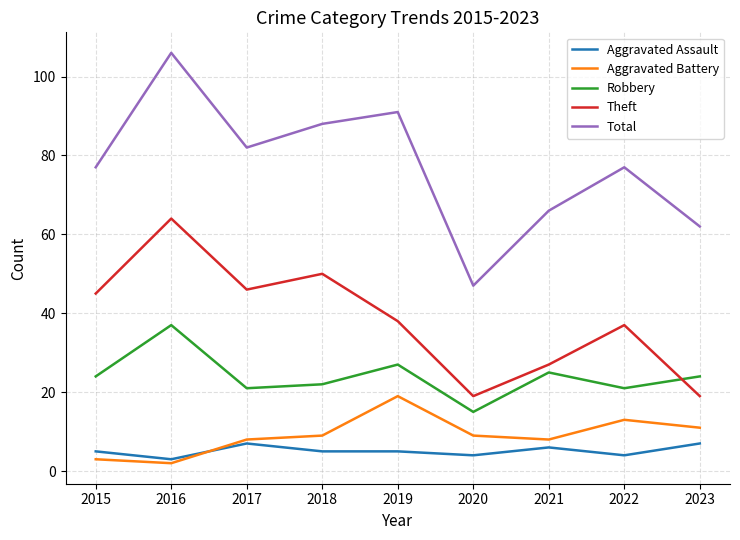

What is the minimum value shown in the chart?

2